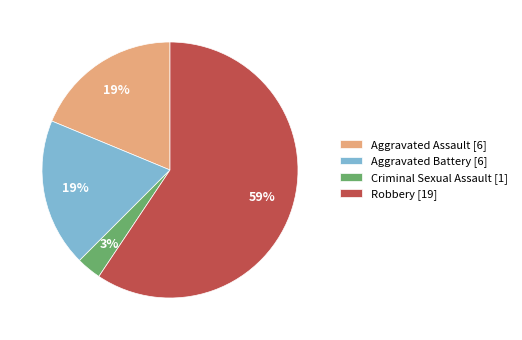

Which slice is the largest?

Robbery